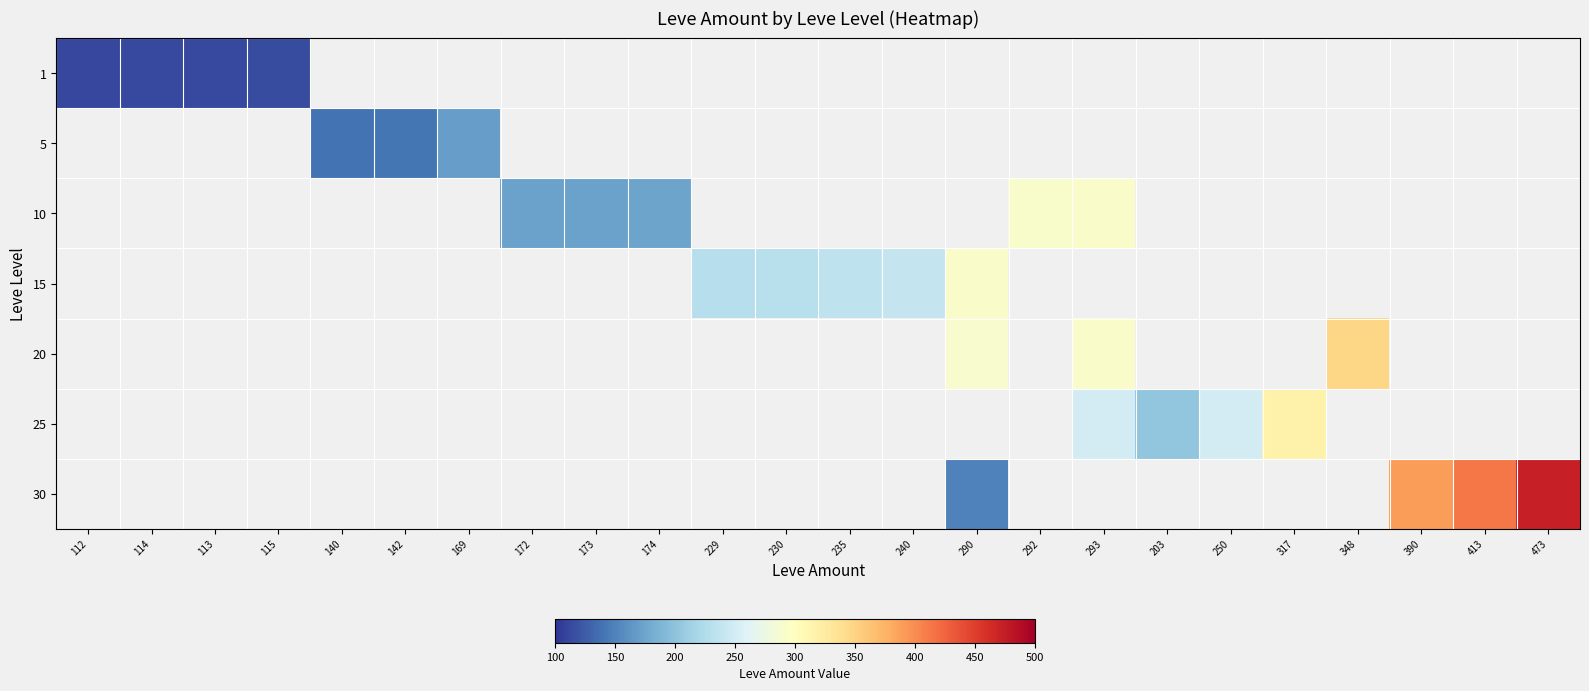

Is the value of 15 at 172 greater than the value of 30 at 203?

No